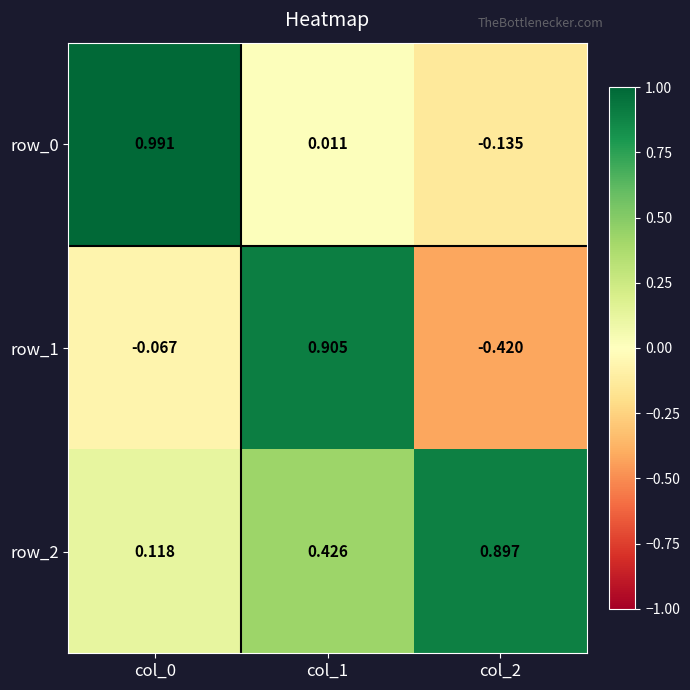

What is the average value of the row_2 series?

0.5